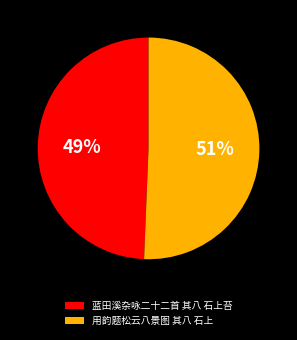

Does 蓝田溪杂咏二十二首 其八 石上苔 account for over 50% of the chart?

No